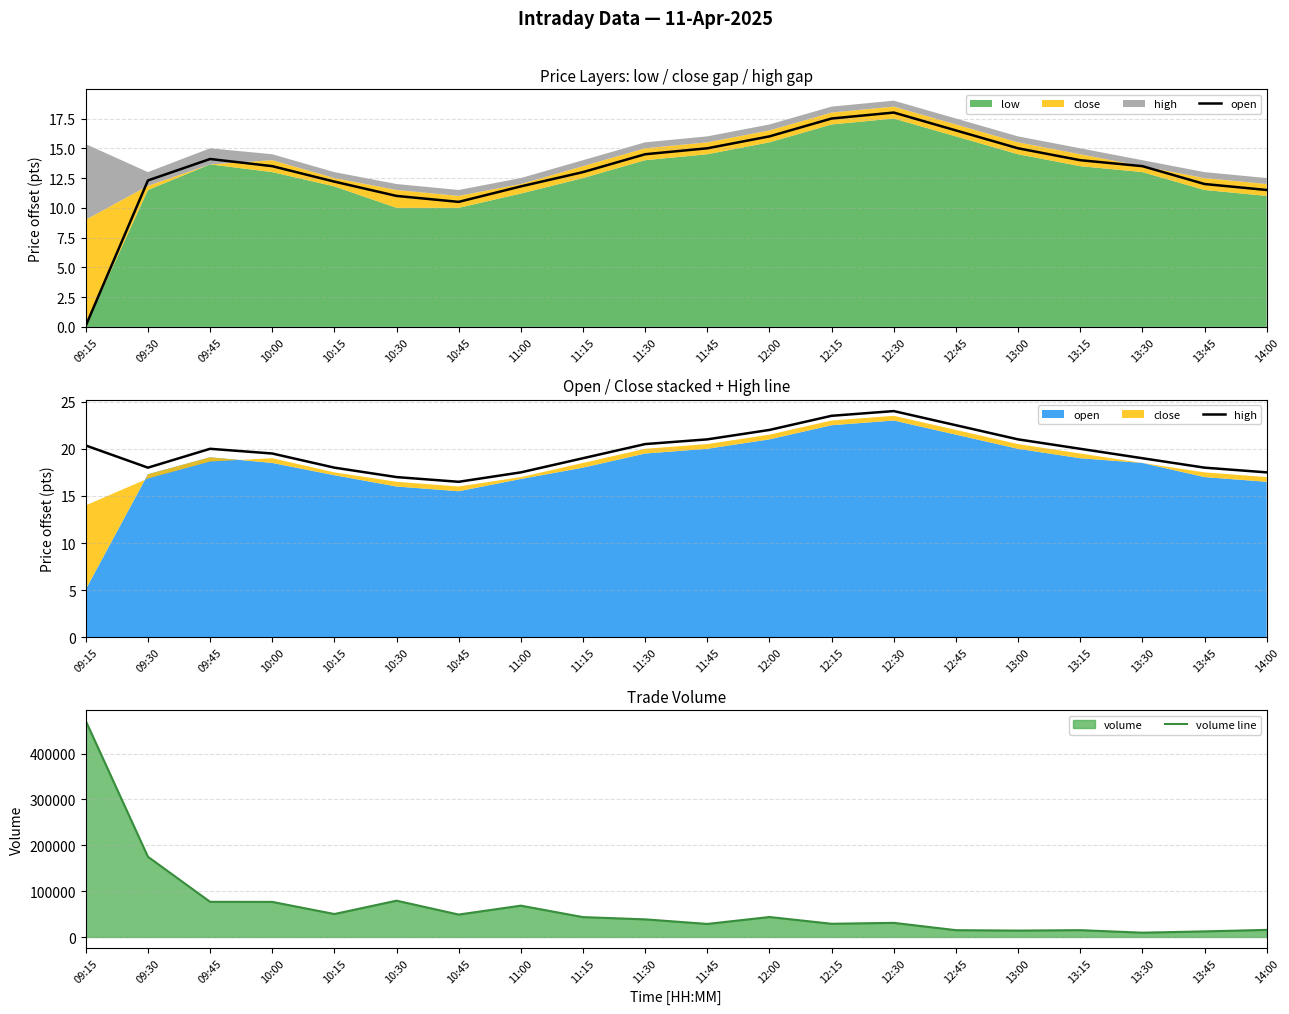

Between 09:15 and 10:30, which is larger?

10:30